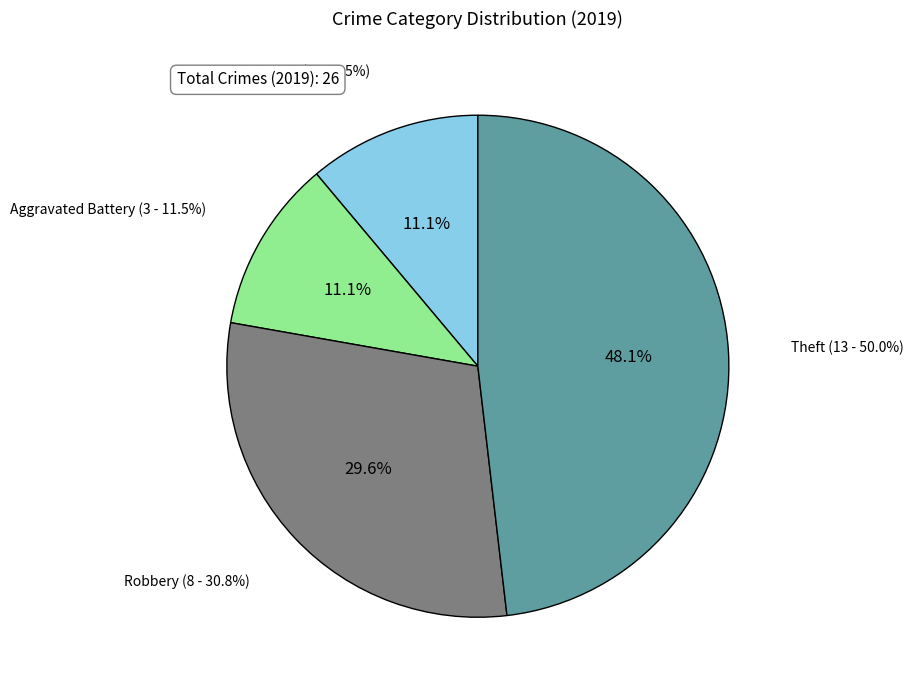

Approximately how many times larger is the value at Robbery compared to Theft?

0.6